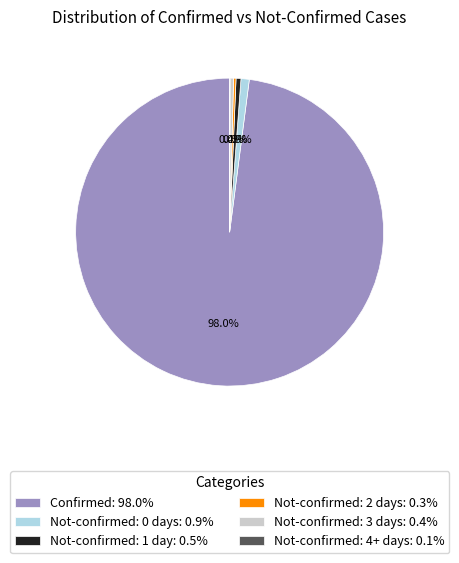

Does Not-confirmed: 3 days: 0.4% account for over 50% of the chart?

No